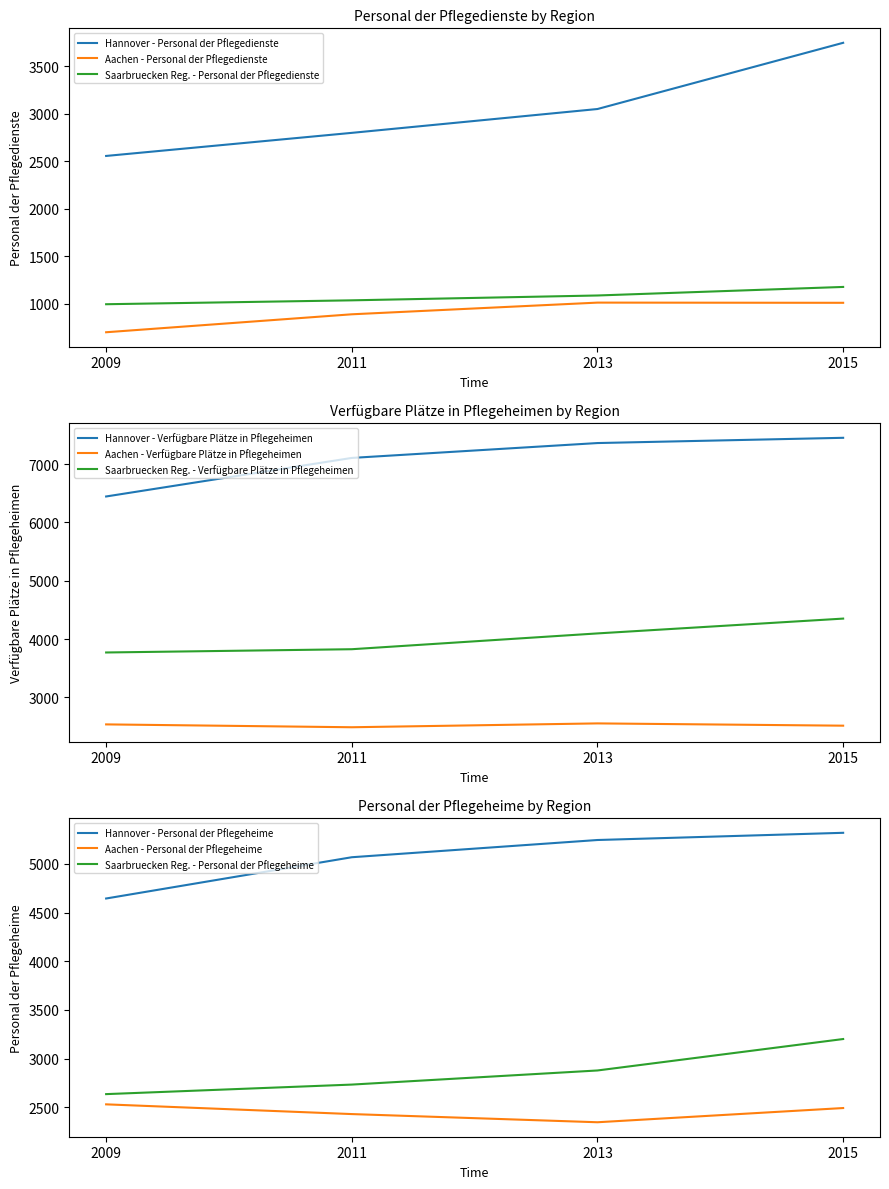

Is it true that Hannover - Personal der Pflegedienste equals 3049 at 2013?

True